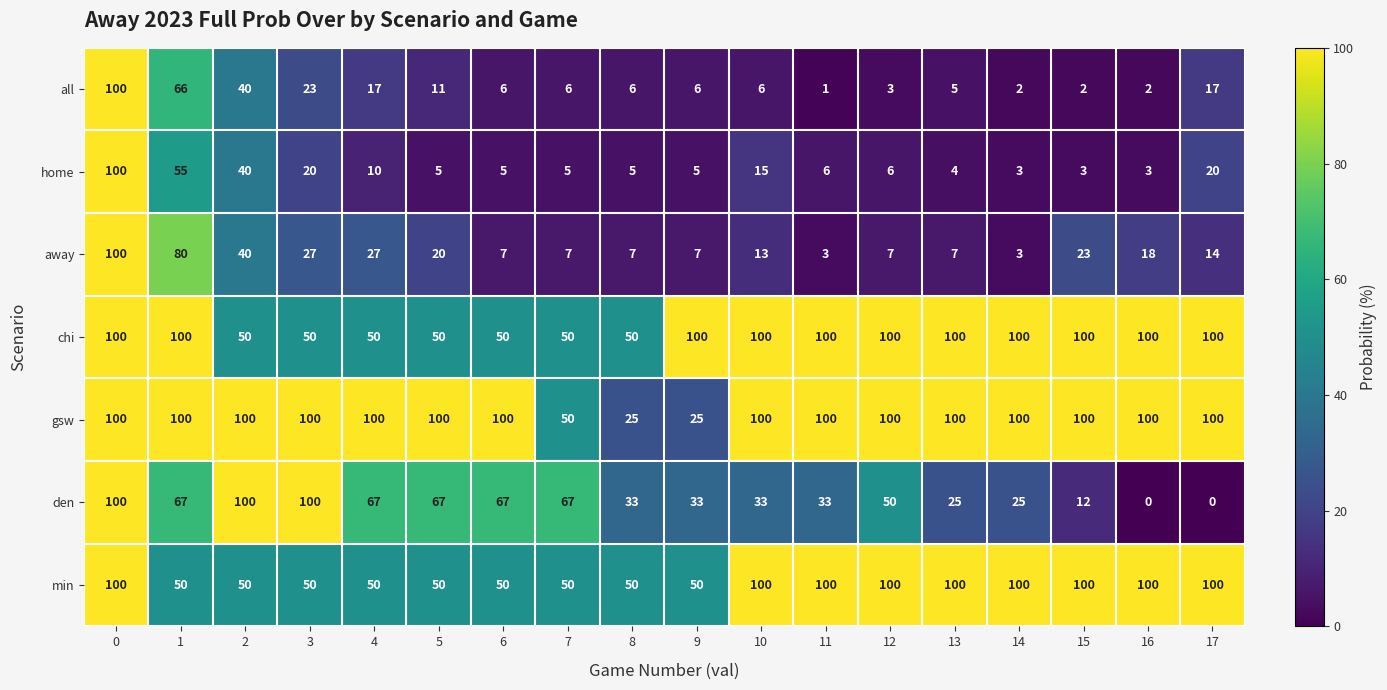

What is the difference between the maximum and minimum values in the all series?

99